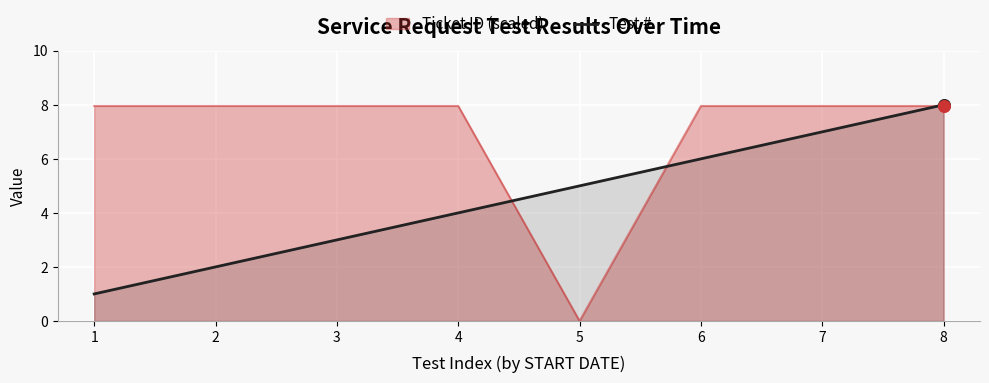

Which has a higher value, 7 or 6?

7